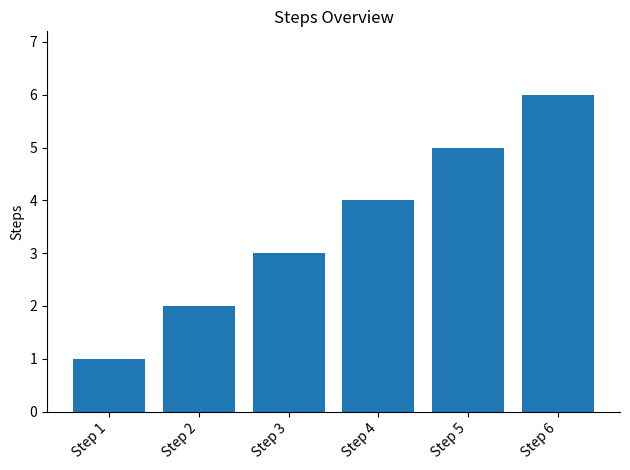

What is the ratio of the value at Step 6 to the value at Step 5?

1.2